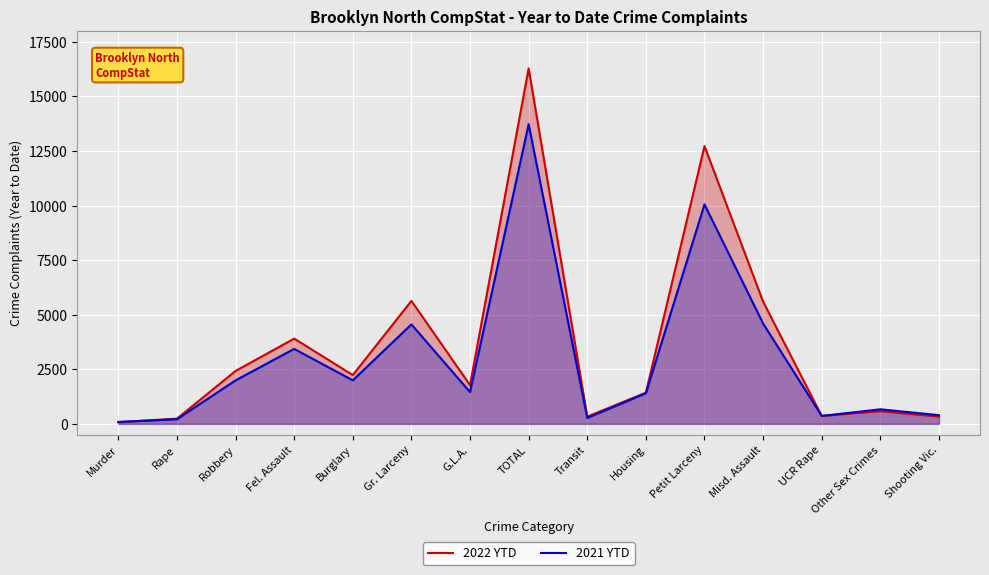

How many lines are shown in the chart?

2